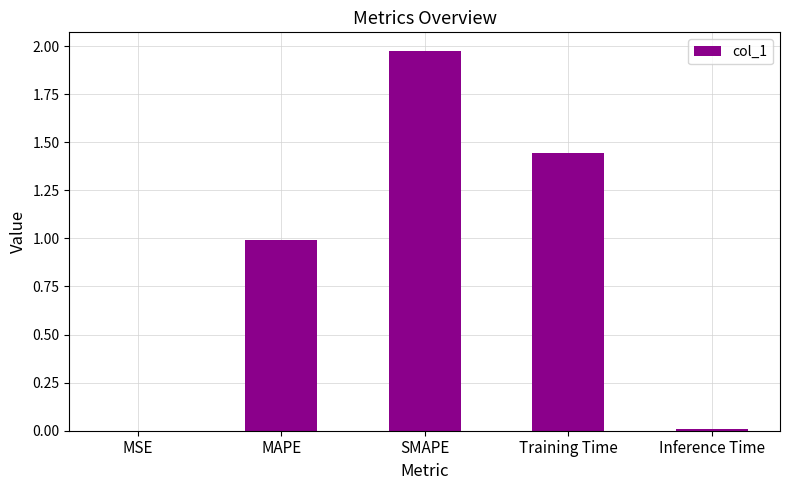

Is it true that the value at SMAPE is 1.0?

False